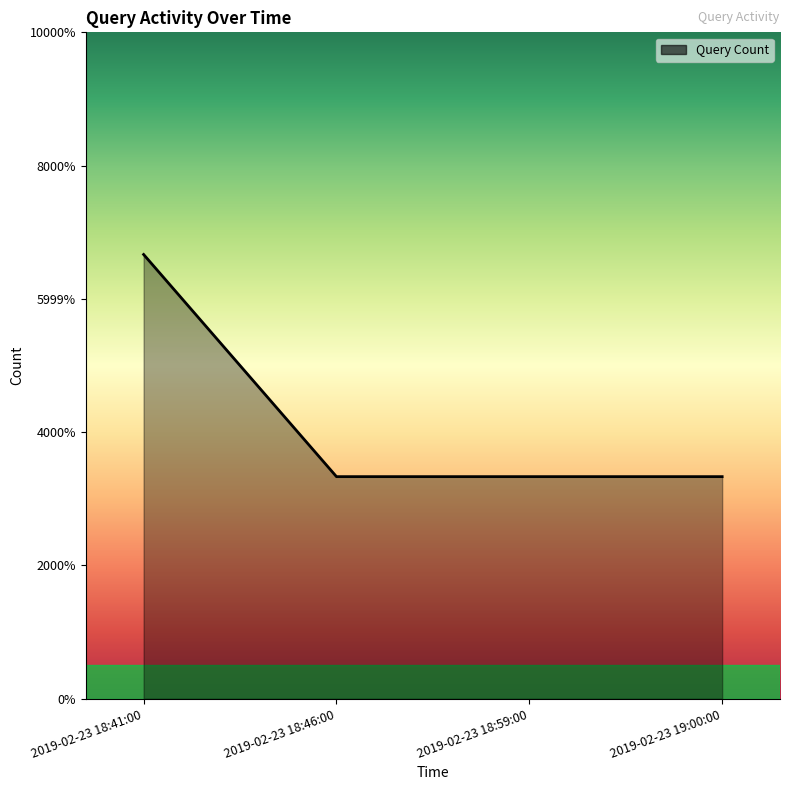

What is the ratio of the value at 2019-02-23 19:00:00 to the value at 2019-02-23 18:41:00?

0.5